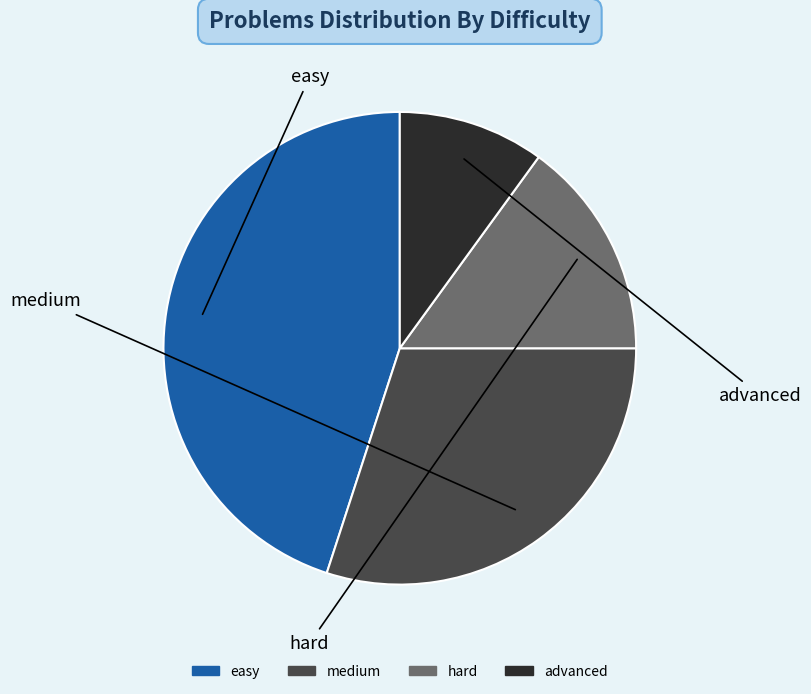

How many segments does this pie chart have?

4